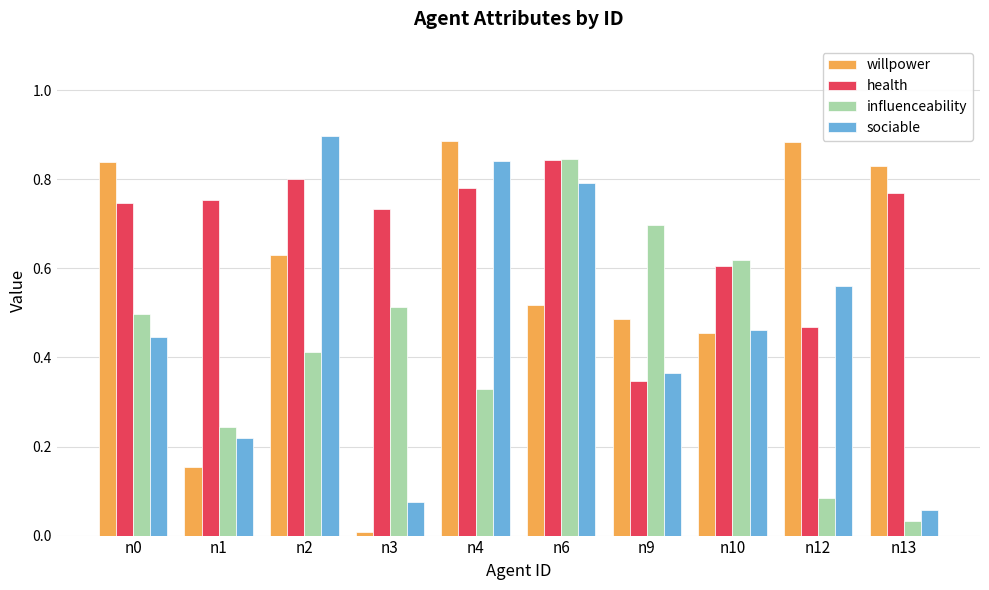

What is the sum of all willpower values?

5.7